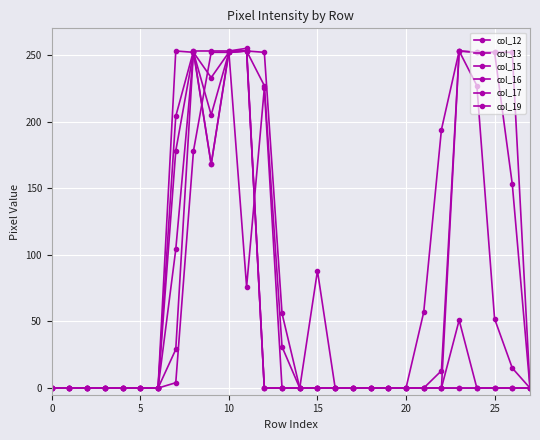

How many lines are shown in the chart?

6